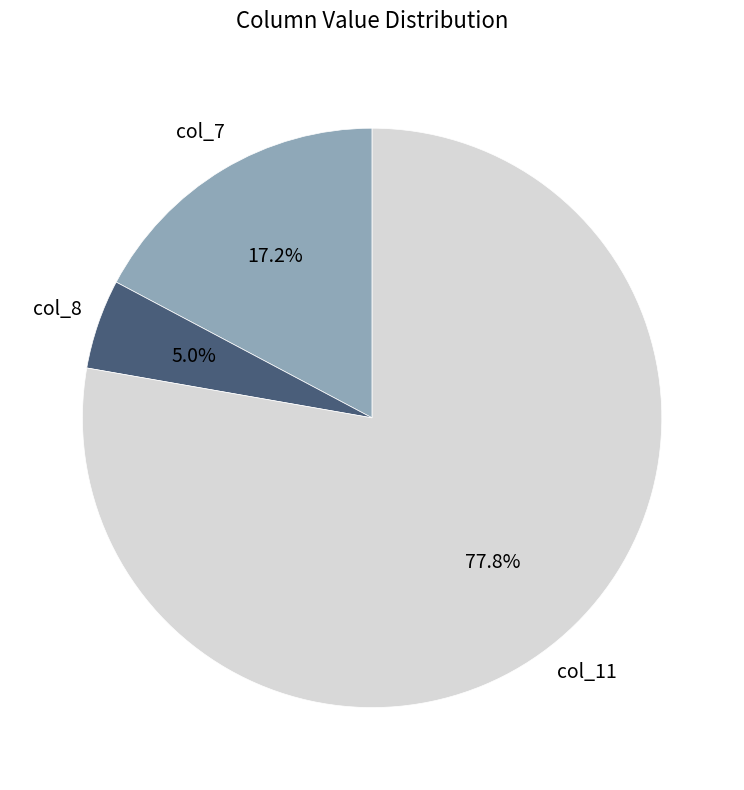

Is there a majority slice in this chart?

Yes